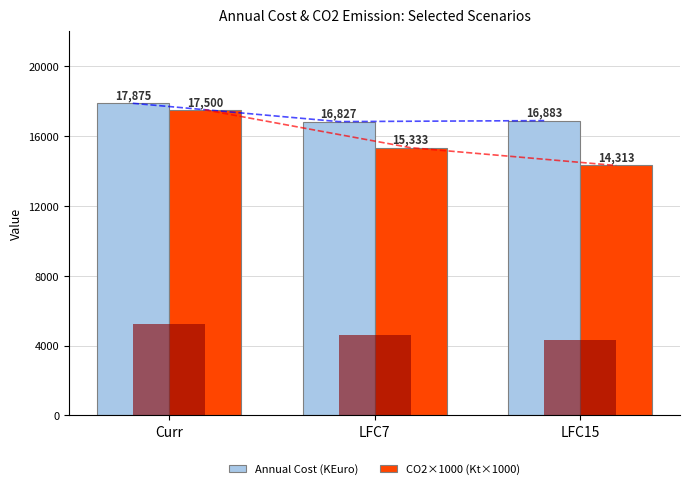

What is the label of the 1st bar from the left?

Curr